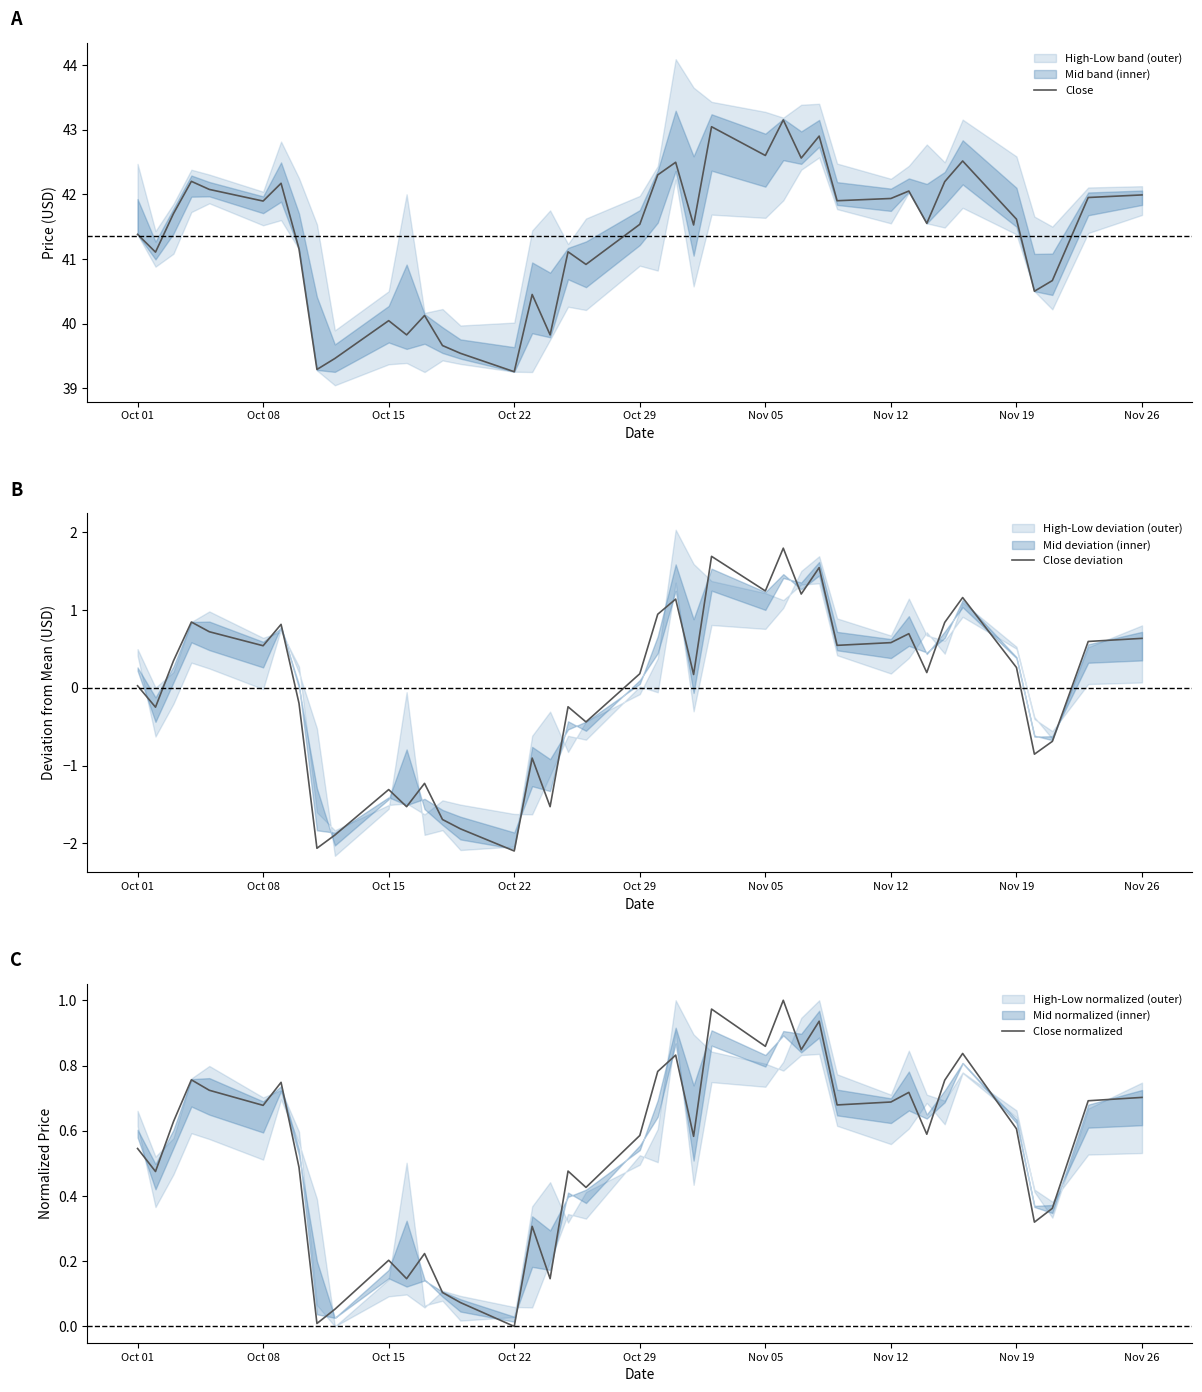

How many interior local peaks does the Close deviation series have?

12